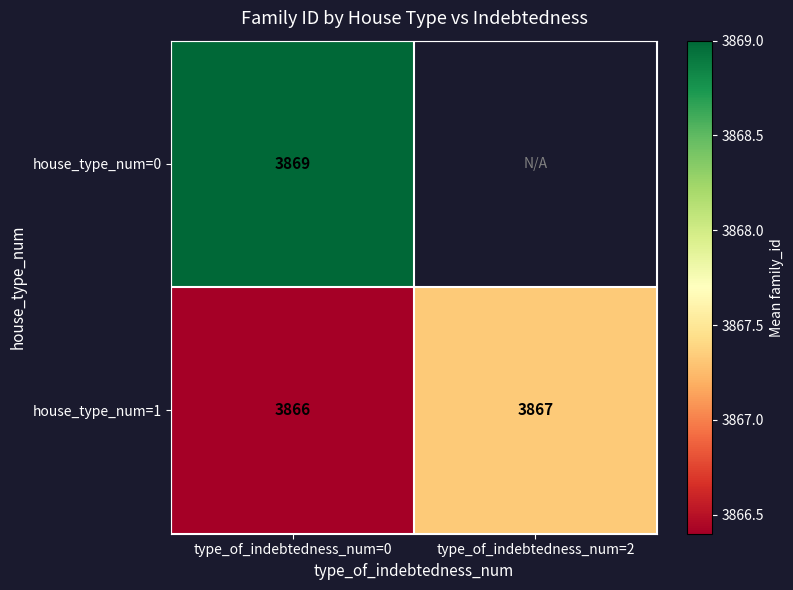

Which category has the highest value in the house_type_num=1 series?

type_of_indebtedness_num=2